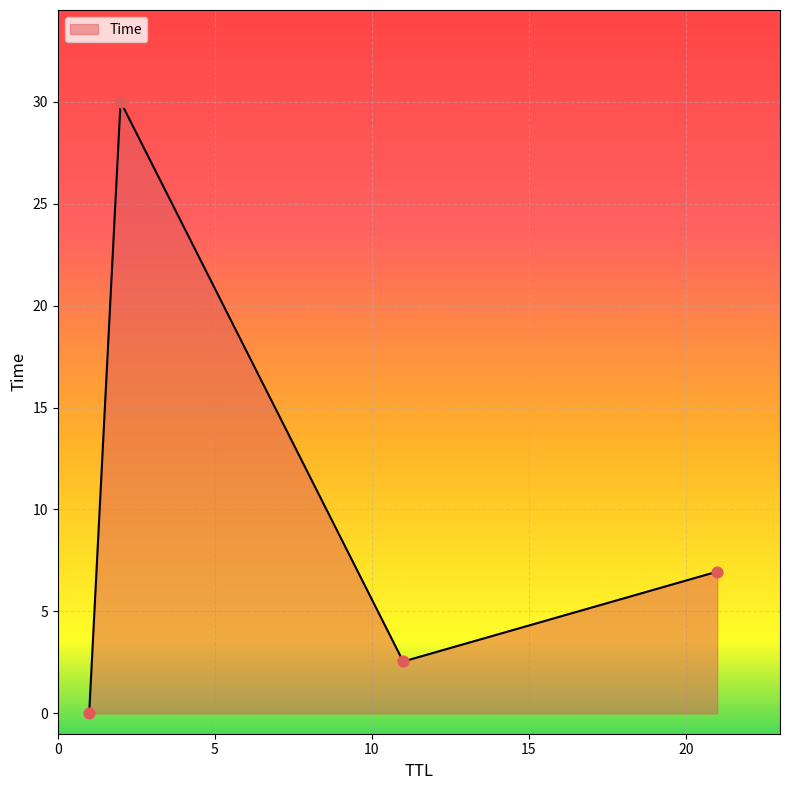

True or false: there are more than 0 points higher than both neighbors.

True